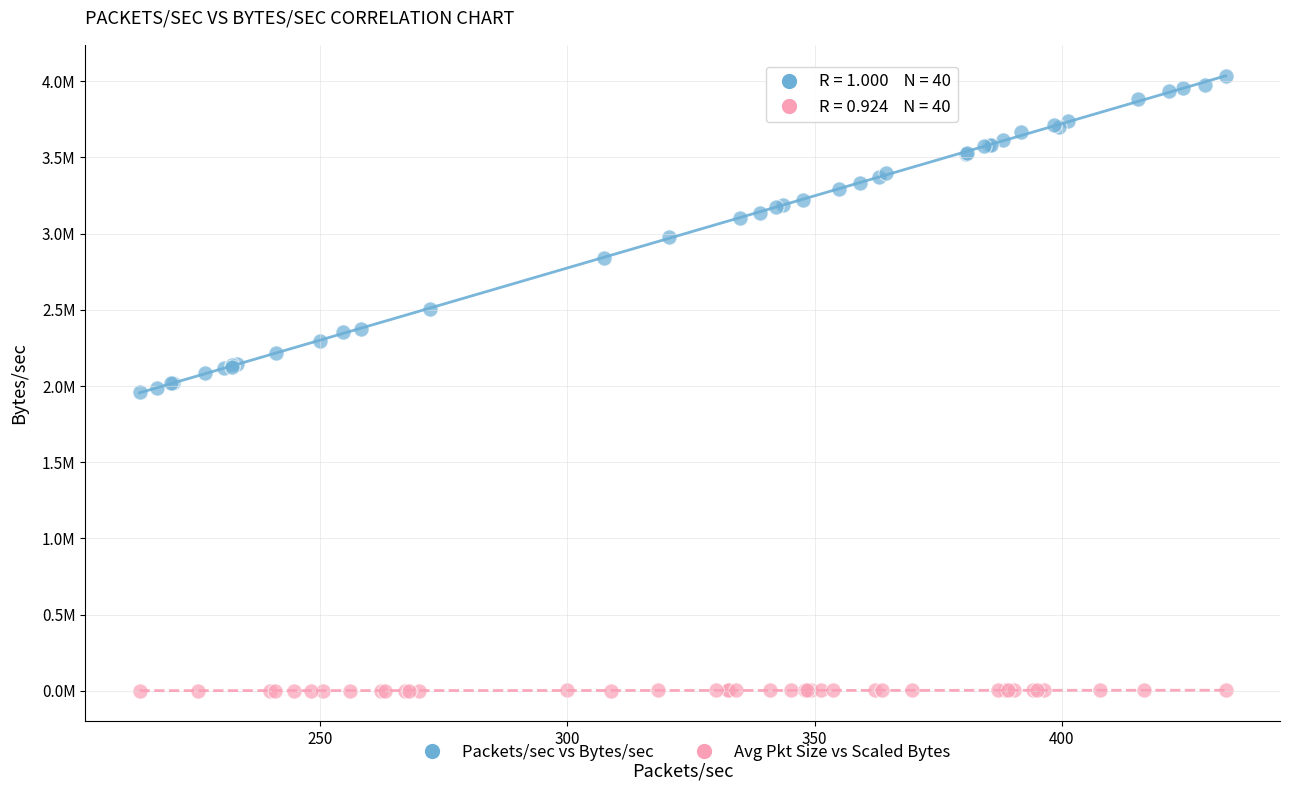

Which series reaches the maximum Y coordinate?

Packets/sec vs Bytes/sec